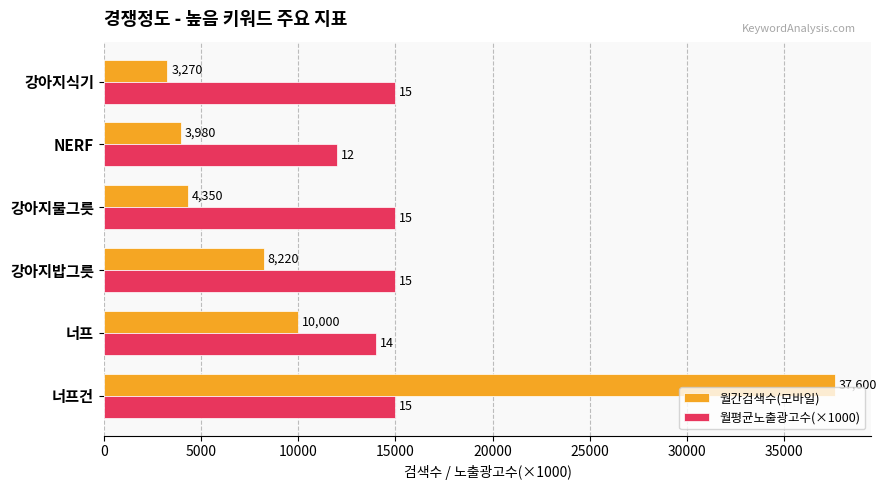

True or false: 월평균노출광고수(×1000) has a value of 22579 at 강아지물그릇.

False